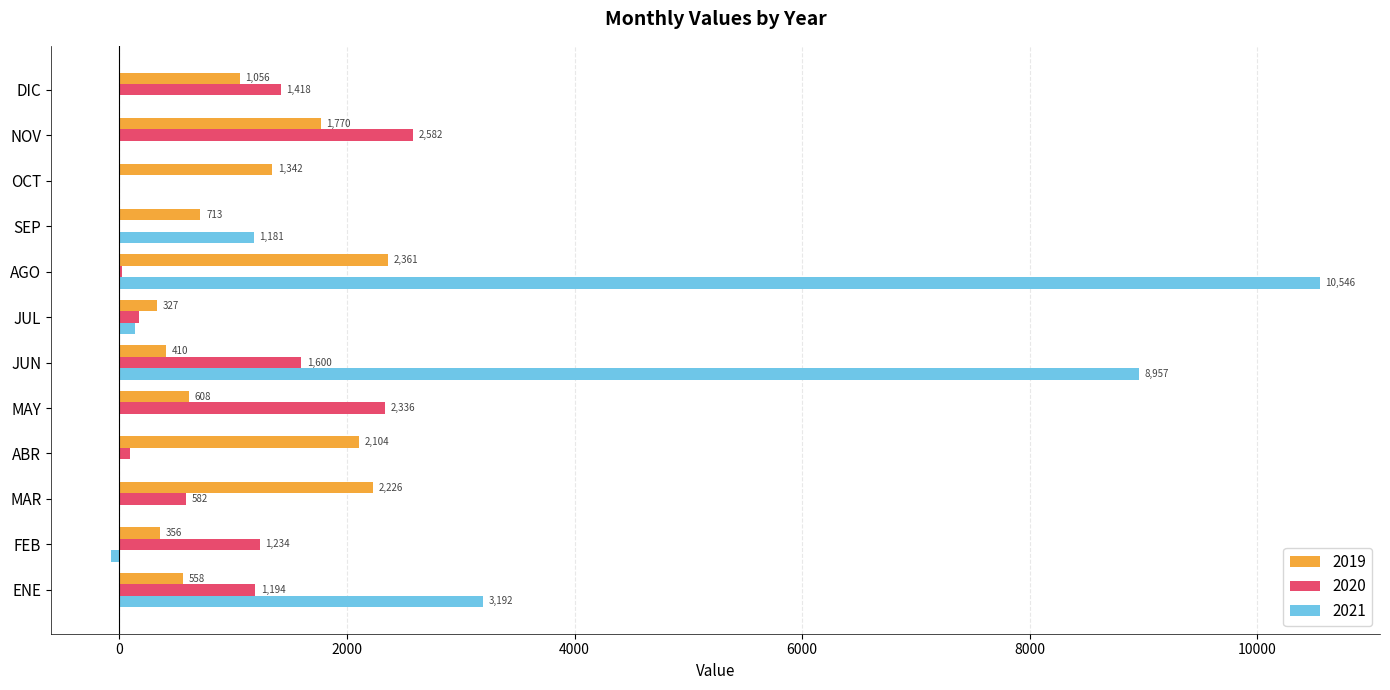

Is the value of 2021 at ENE greater than the value of 2019 at MAY?

Yes